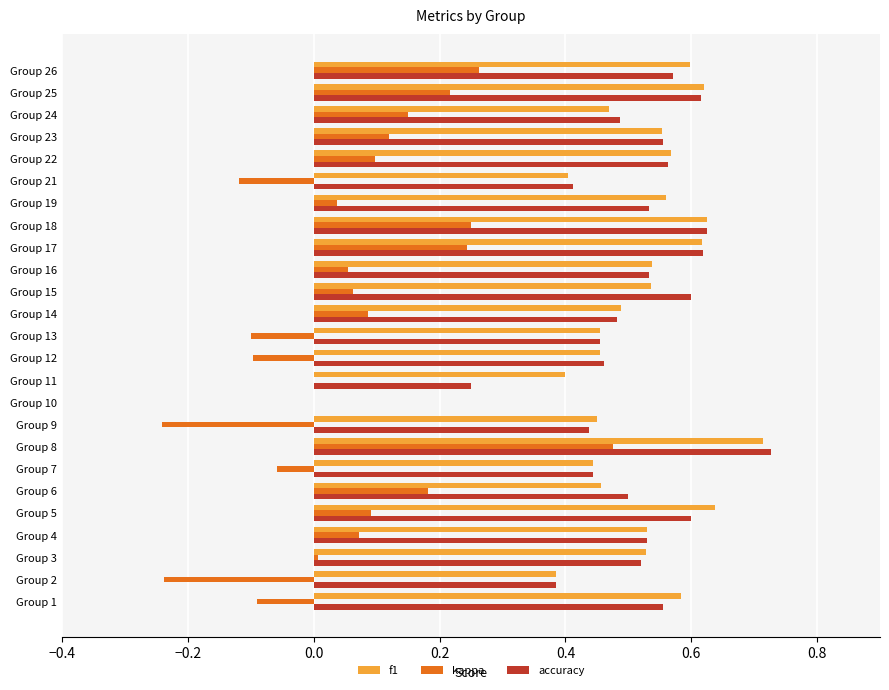

At which label does kappa reach its peak?

Group 8